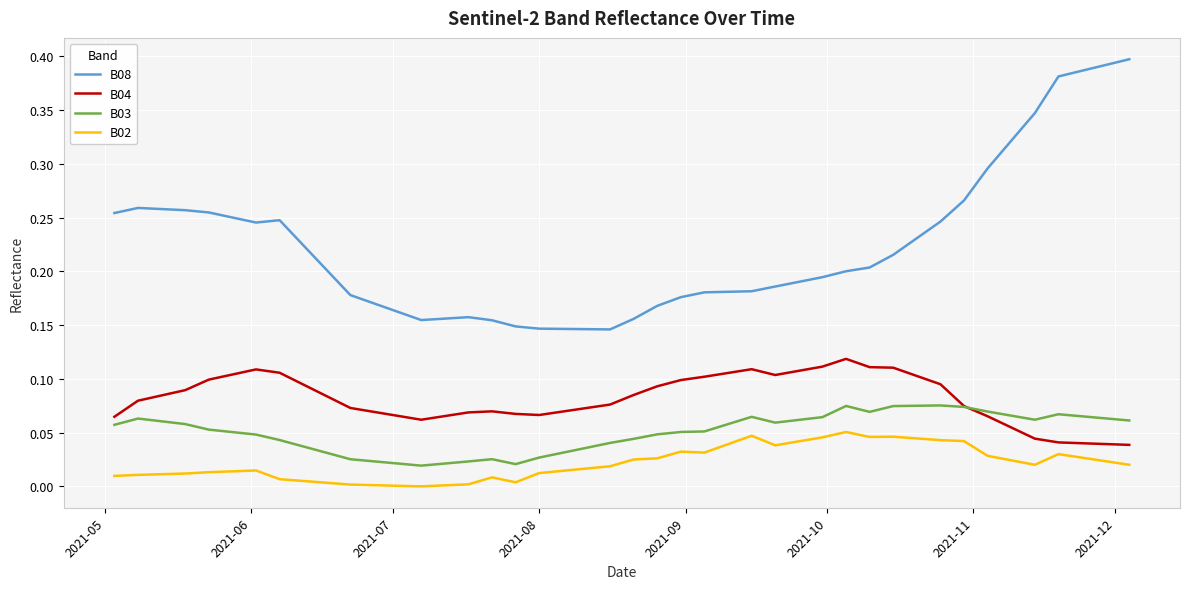

Which series has the largest total across all categories?

B08